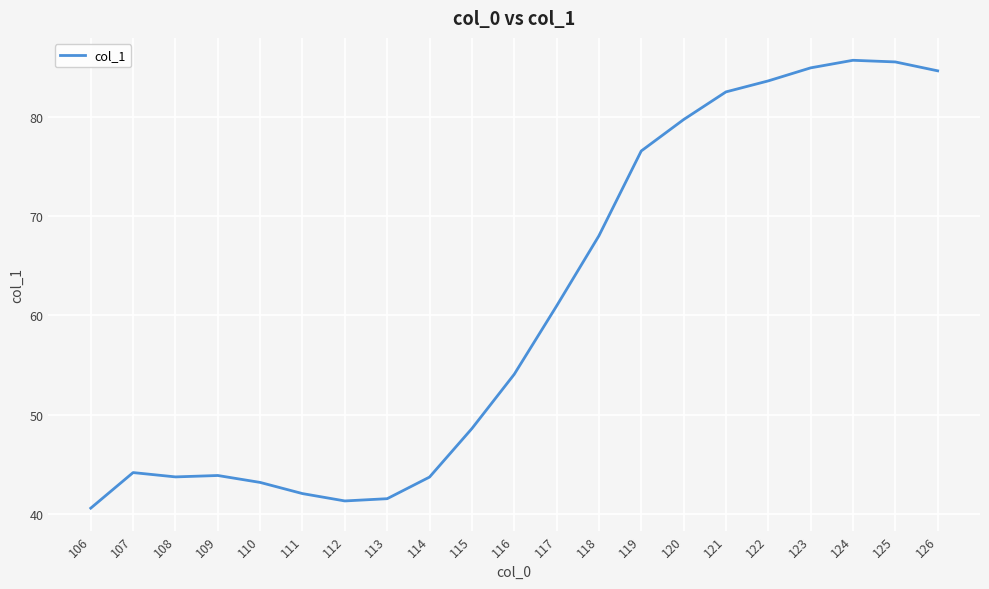

True or false: the data shows 48.6 at 115.

True